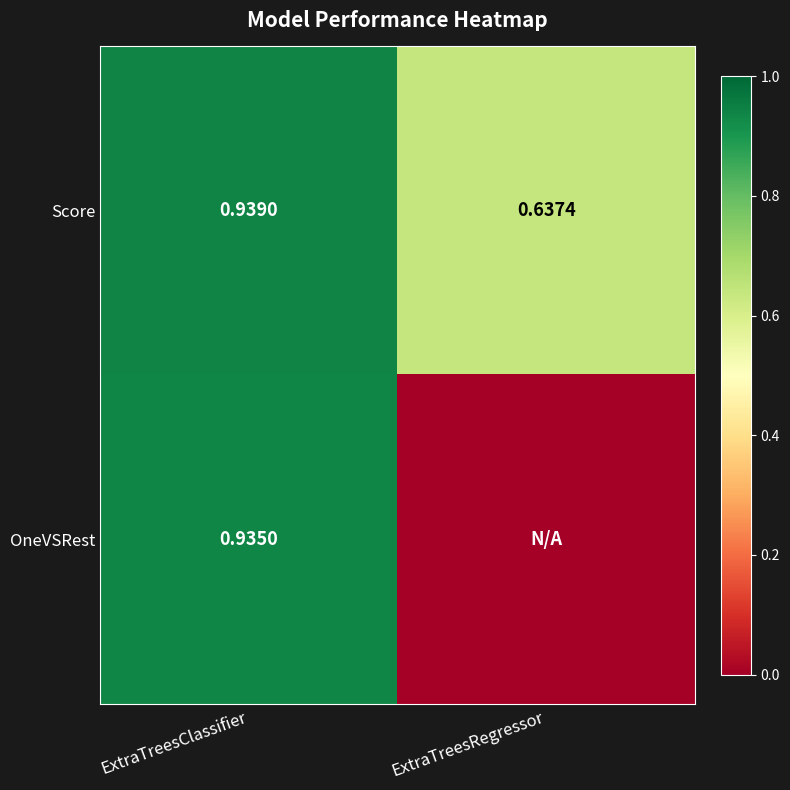

At ExtraTreesClassifier, list the series in order from smallest to largest.

OneVSRest, Score